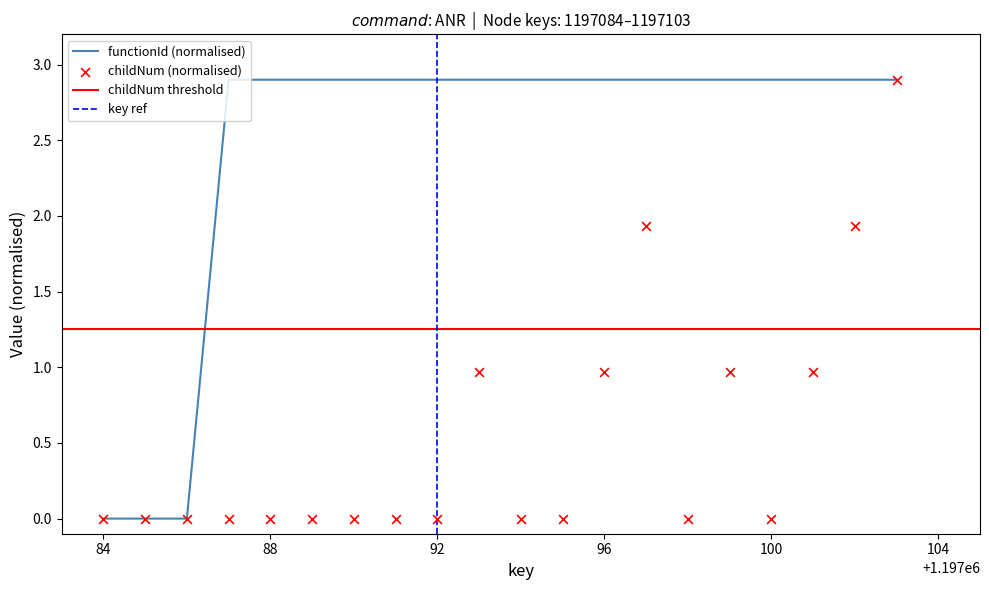

Which series contains the highest Y value?

functionId